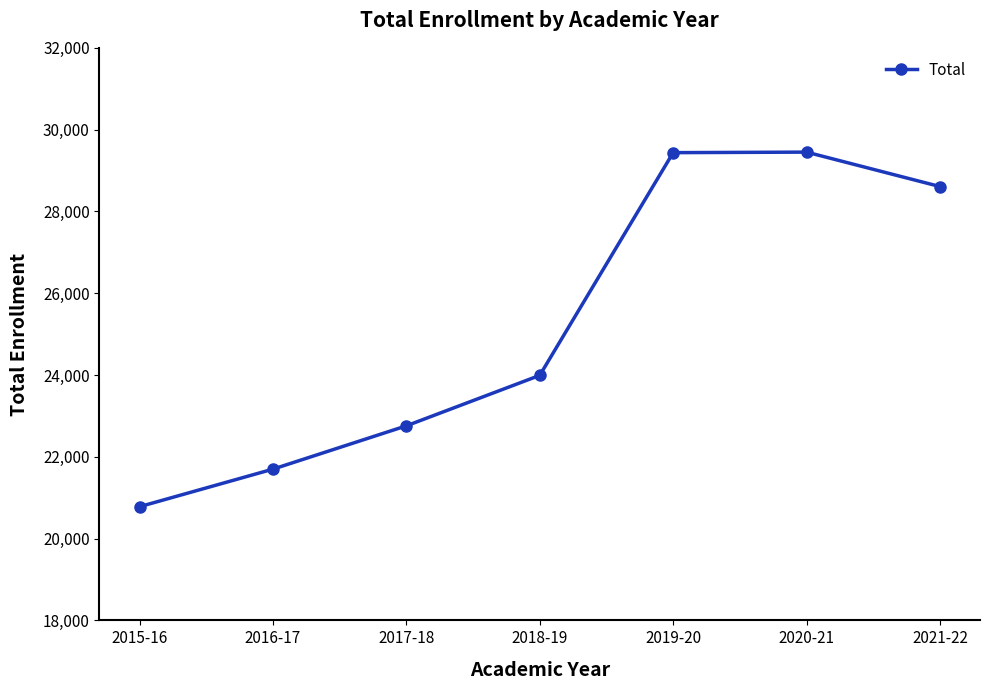

Approximately how many times larger is the value at 2017-18 compared to 2016-17?

1.0